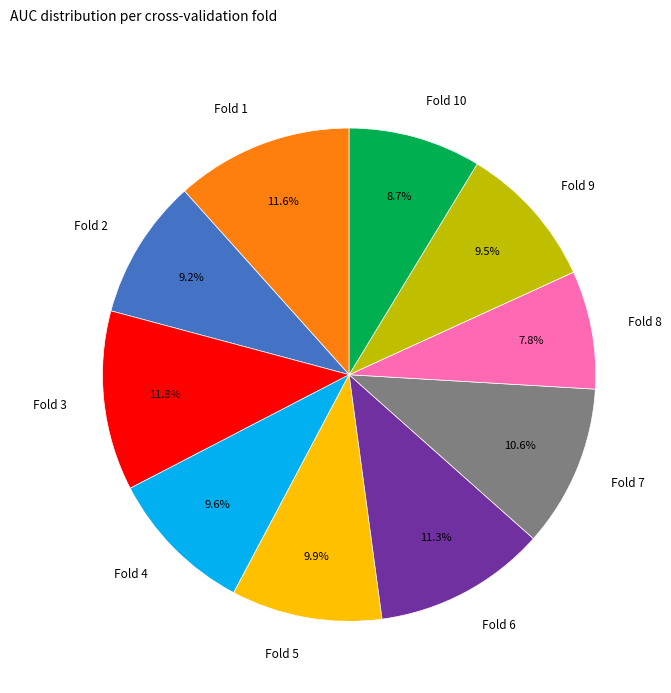

Which category has the smallest portion of the pie?

Fold 8